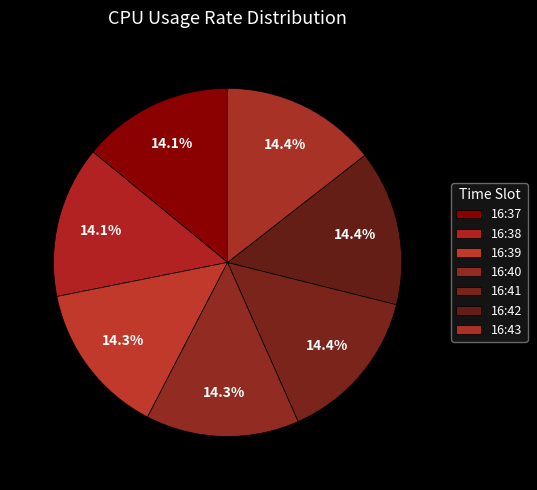

To the nearest percent, what portion does 16:43 represent?

14%